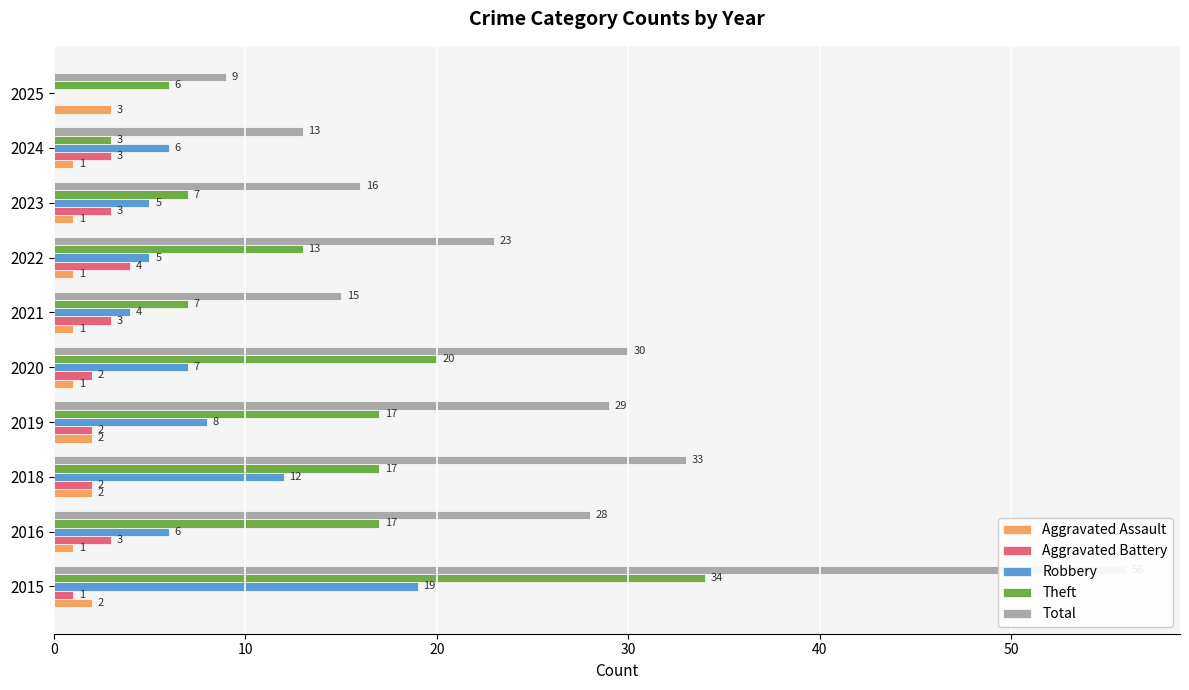

What is the average value of the Theft series?

14